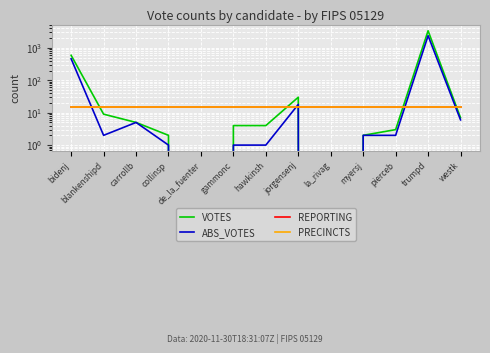

At which category does VOTES reach its first local peak?

jorgensenj